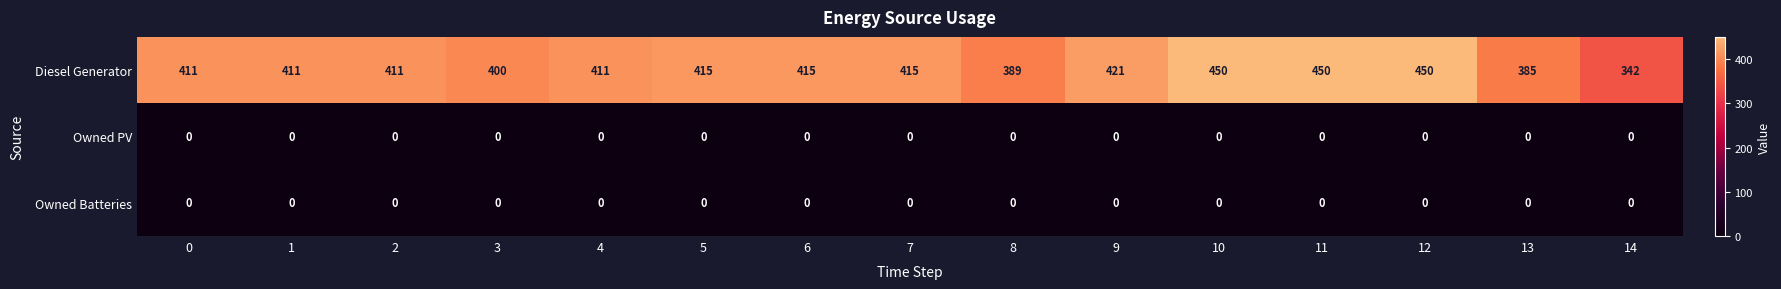

Count the number of categories in the chart.

15